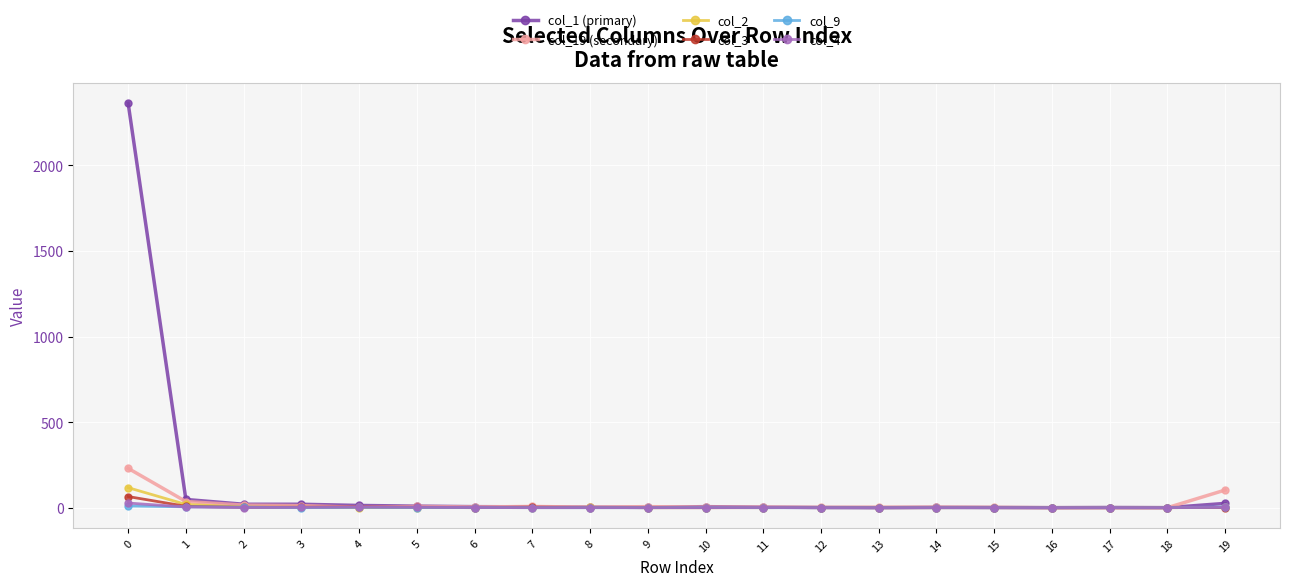

Which series has the widest spread of values?

col_1 (primary)